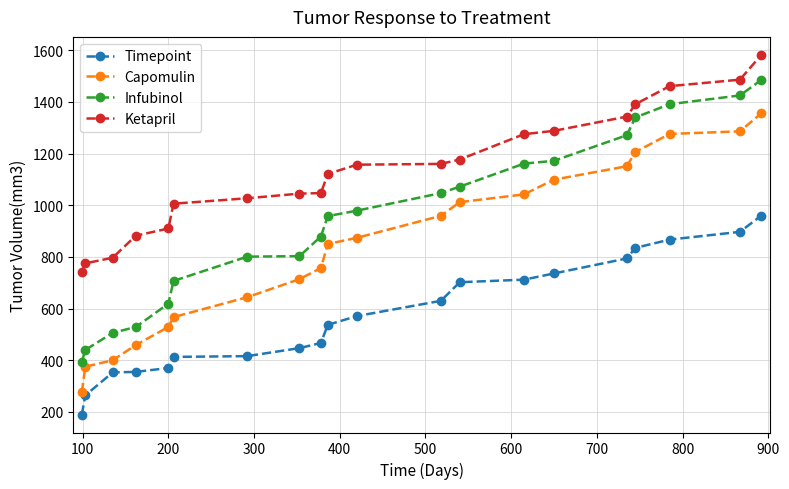

At how many categories does at least one series exceed 1320?

5